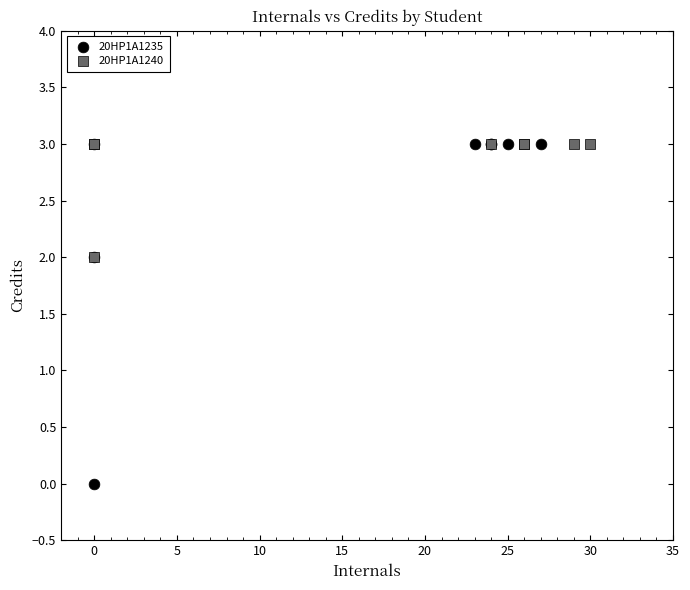

Which series reaches the minimum Y coordinate?

20HP1A1235